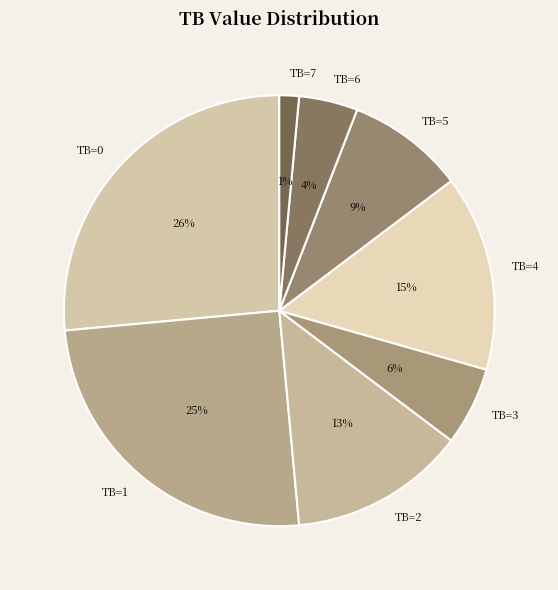

Rank the categories by value from lowest to highest.

TB=7, TB=6, TB=3, TB=5, TB=2, TB=4, TB=1, TB=0